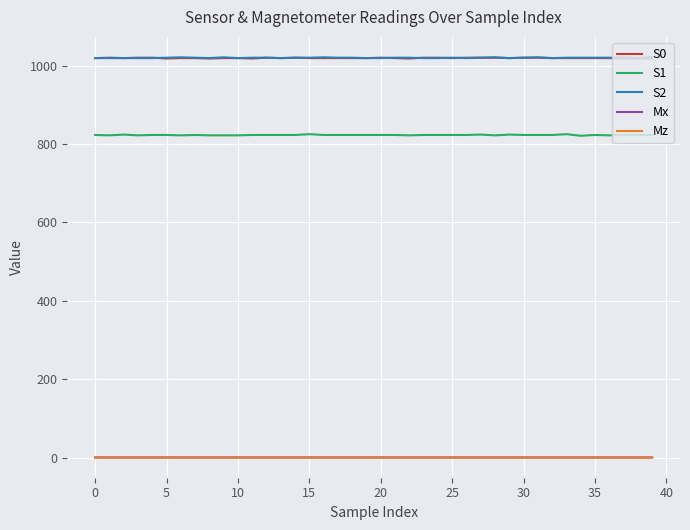

True or false: S2 and Mz intersect in this chart.

False